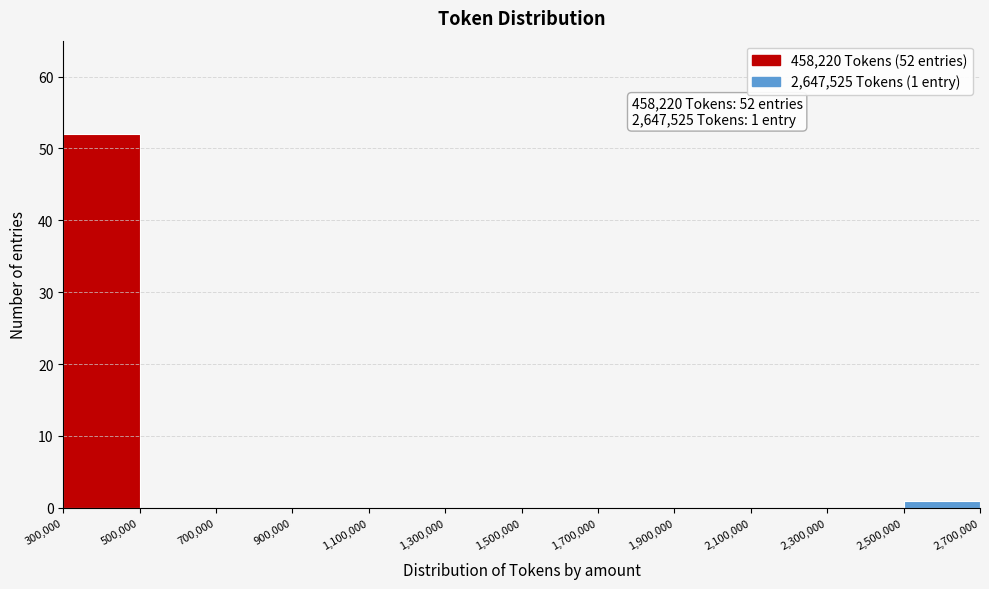

Which range on the x-axis has the tallest bar?

300,000 to 500,000